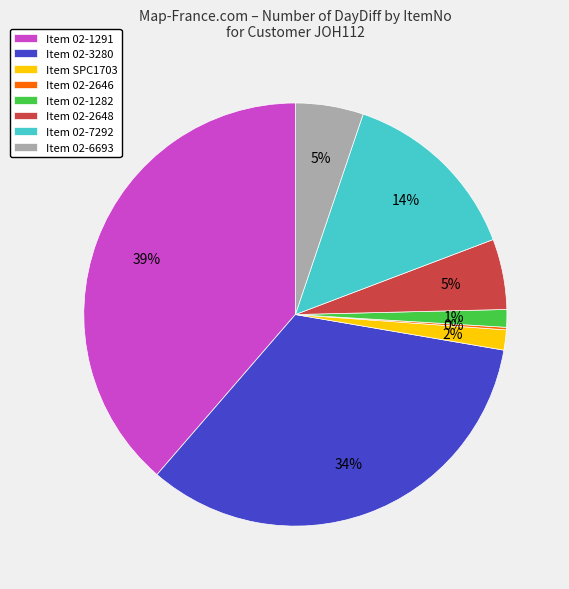

Combined, do Item 02-7292 and Item SPC1703 account for over 50%?

No